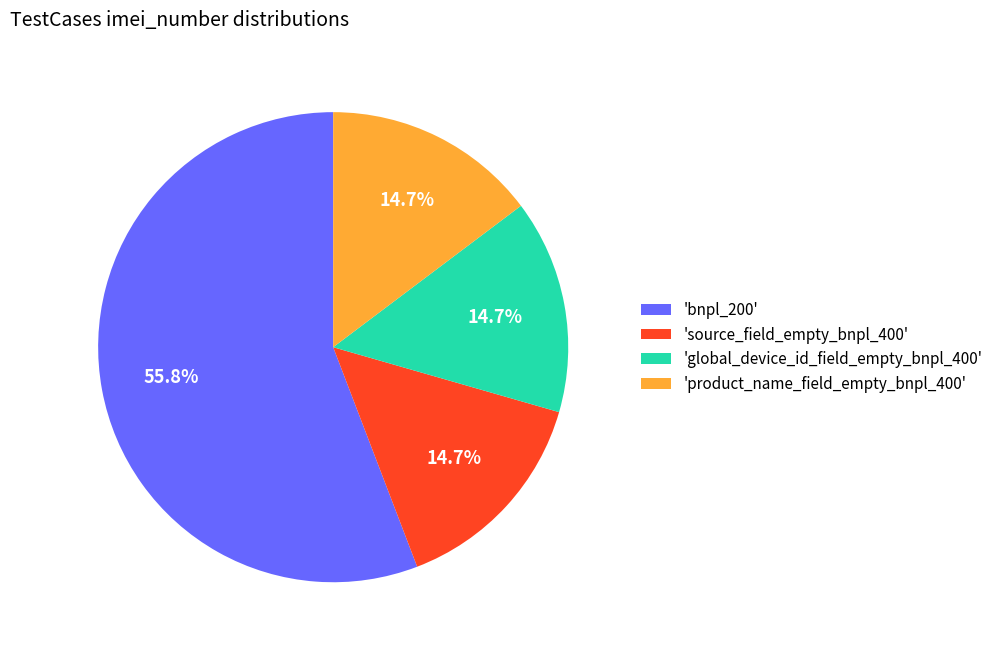

Approximately how many times larger is the value at 'bnpl_200' compared to 'product_name_field_empty_bnpl_400'?

3.8